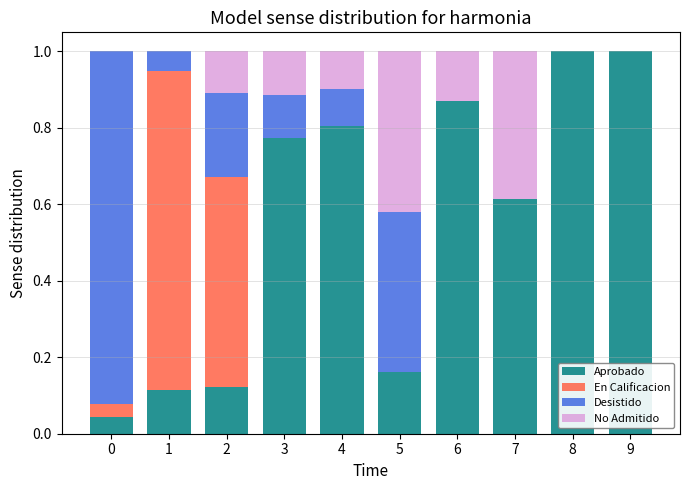

What is the total value across all series at 2?

1.0